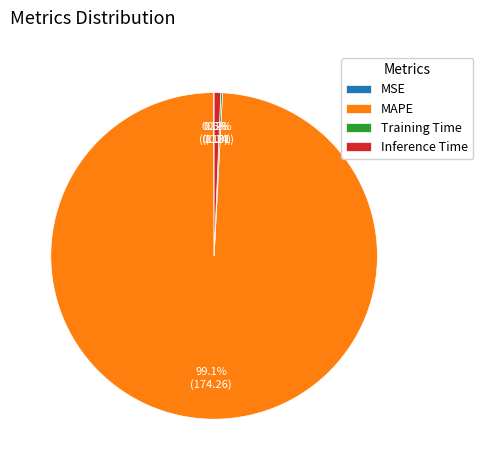

Which category accounts for the majority?

MAPE